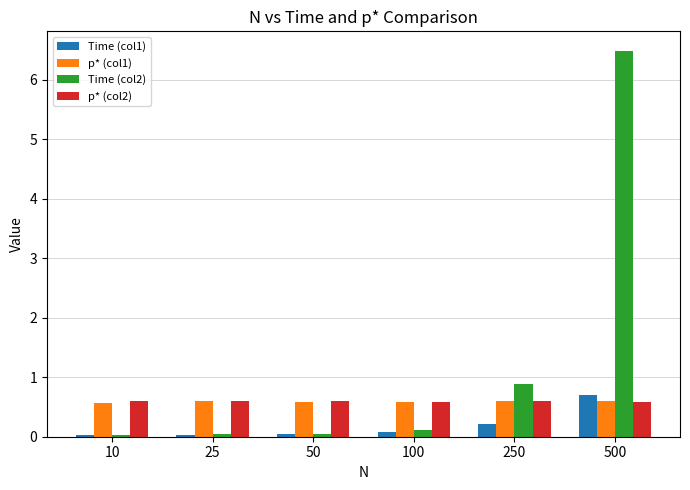

How many distinct data groups are displayed?

4